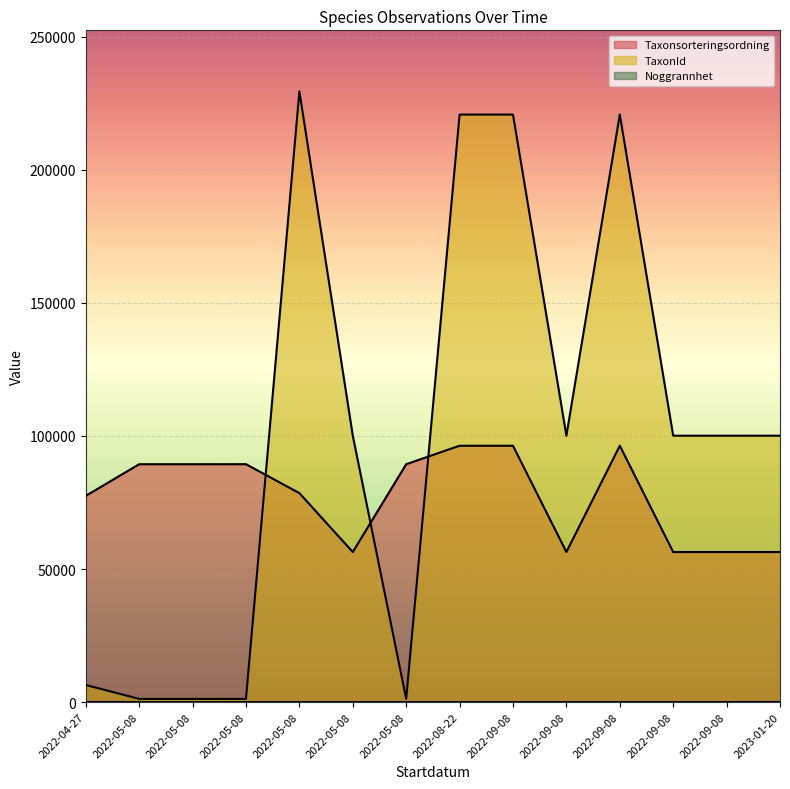

Is the value of TaxonId at 2022-09-08 greater than the value of Noggrannhet at 2022-09-08?

Yes